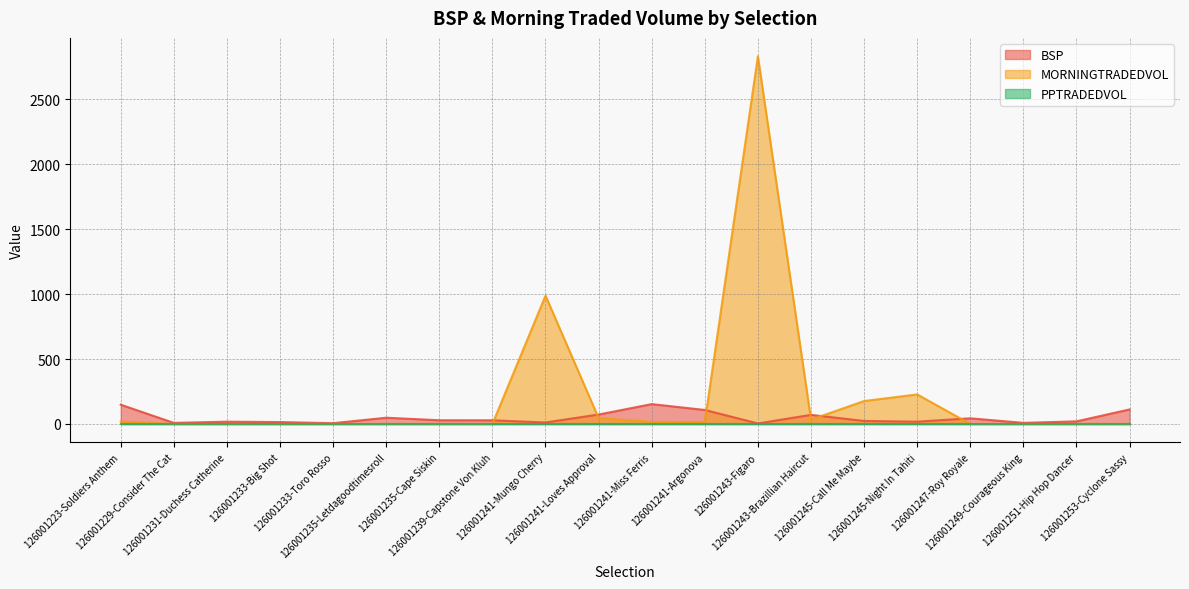

True or false: MORNINGTRADEDVOL and BSP intersect in this chart.

True